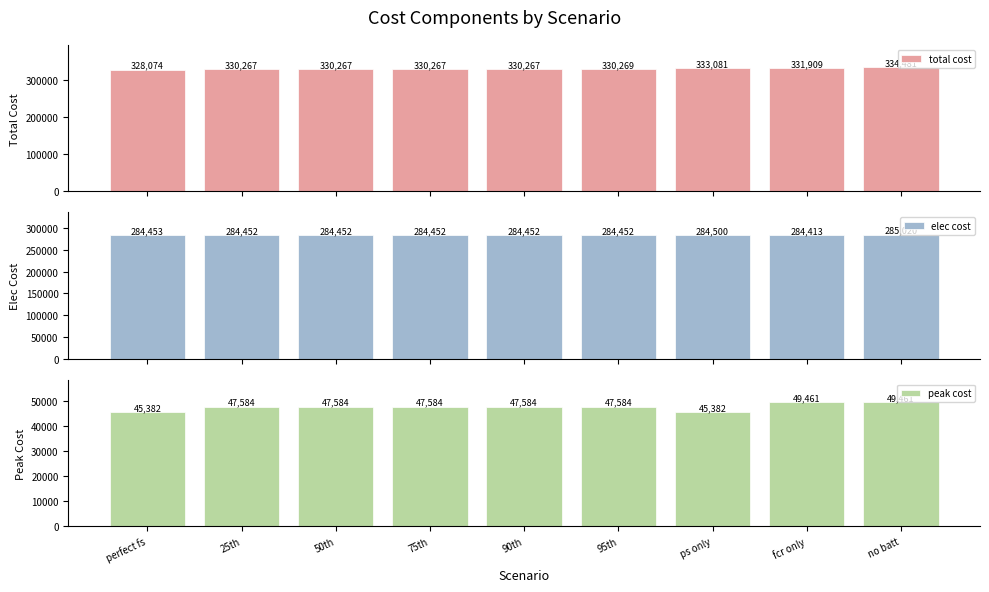

Reading right to left, list all the values displayed in this chart.

total cost: 334480.7	331909.1	333081.4	330268.8	330267.1	330267.1	330267.1	330267.1	328073.7
elec cost: 285019.9	284413.0	284499.8	284451.6	284451.5	284451.5	284451.5	284451.5	284453.0
peak cost: 49460.8	49460.8	45382.1	47584.3	47584.3	47584.3	47584.3	47584.3	45382.1